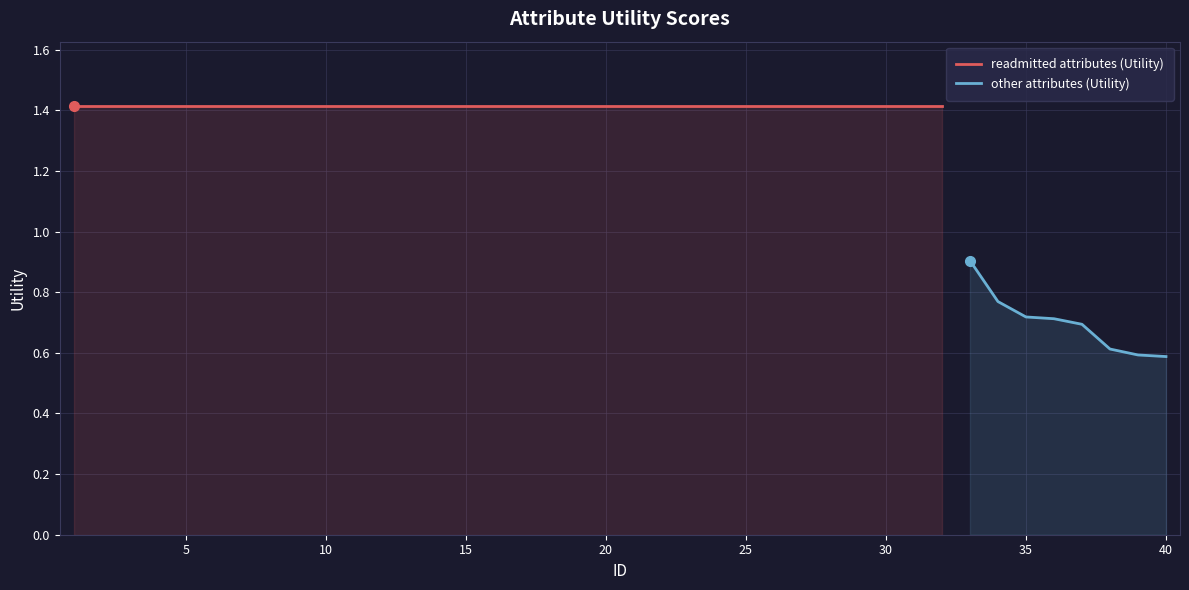

What is the value of the 30th point from the left?

1.4